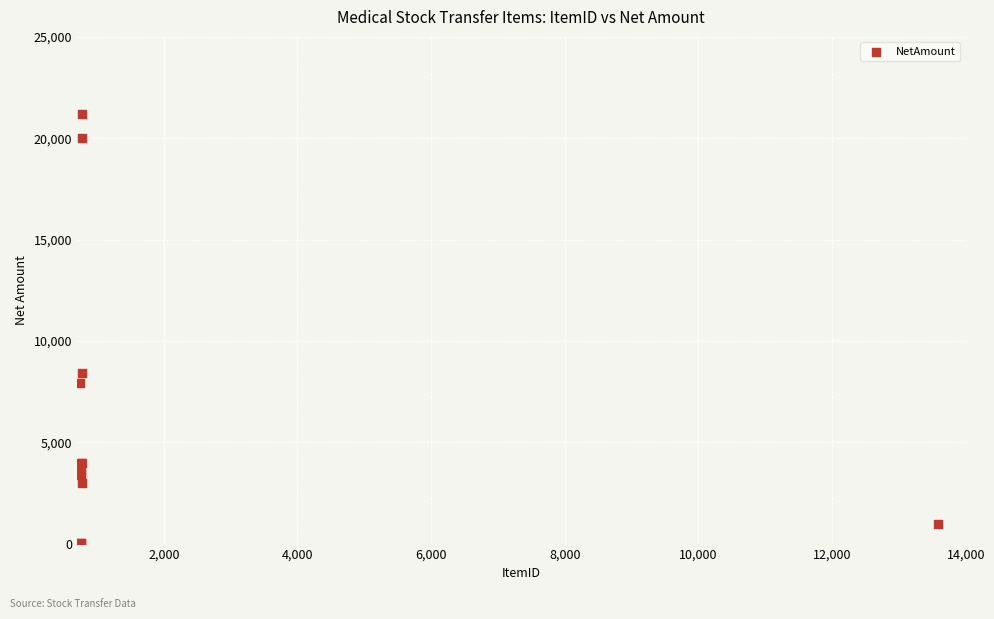

What Y value in the scatter plot is closest to 10609?

8400.0